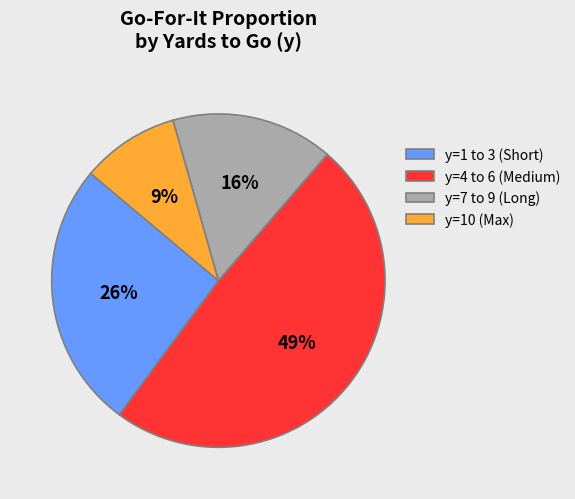

Combined, do y=7 to 9 (Long) and y=10 (Max) account for over 50%?

No